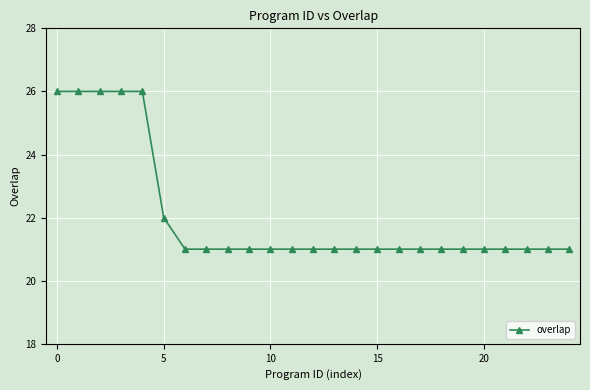

What is the maximum value shown in the chart?

26